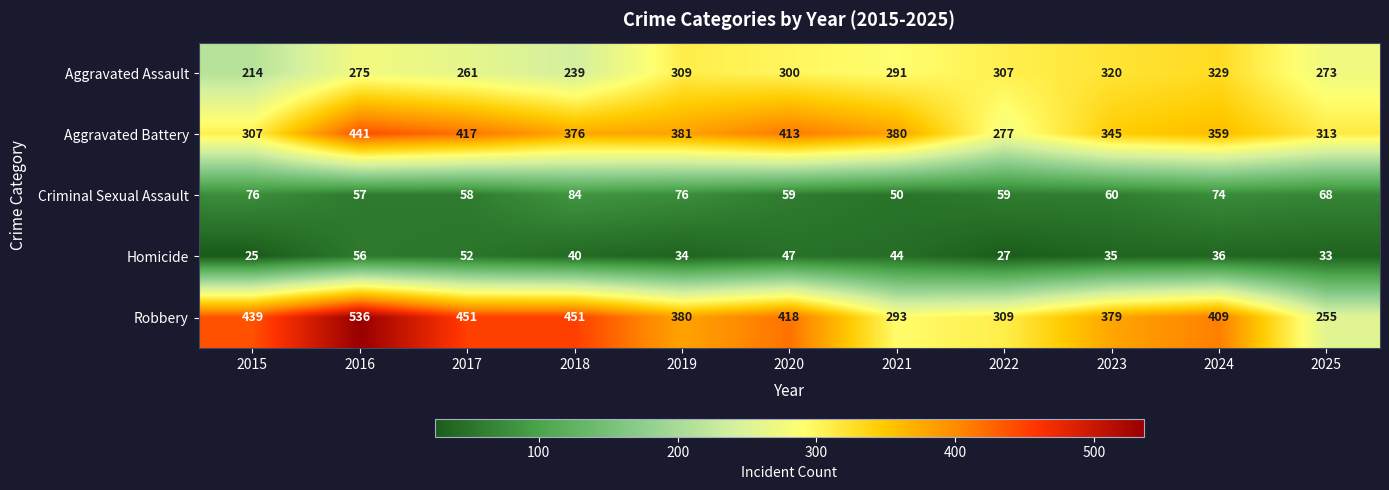

What is the sum of the Criminal Sexual Assault values at 2019 and 2021?

126